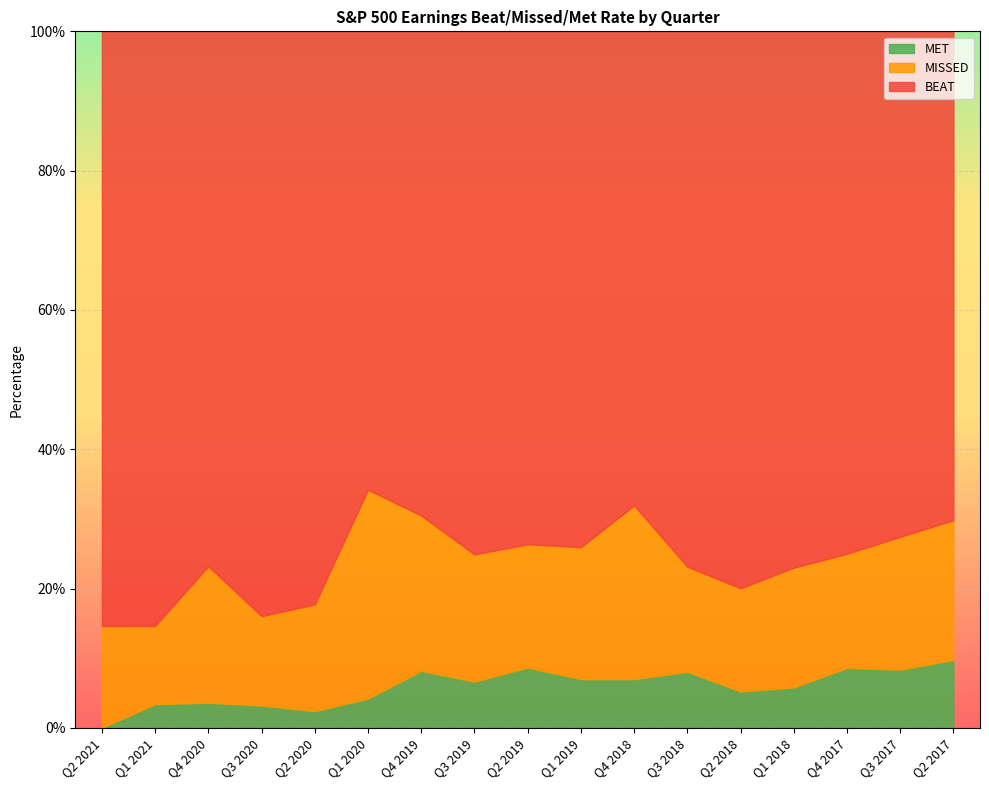

What are all the series names shown in the legend?

MET, MISSED, BEAT